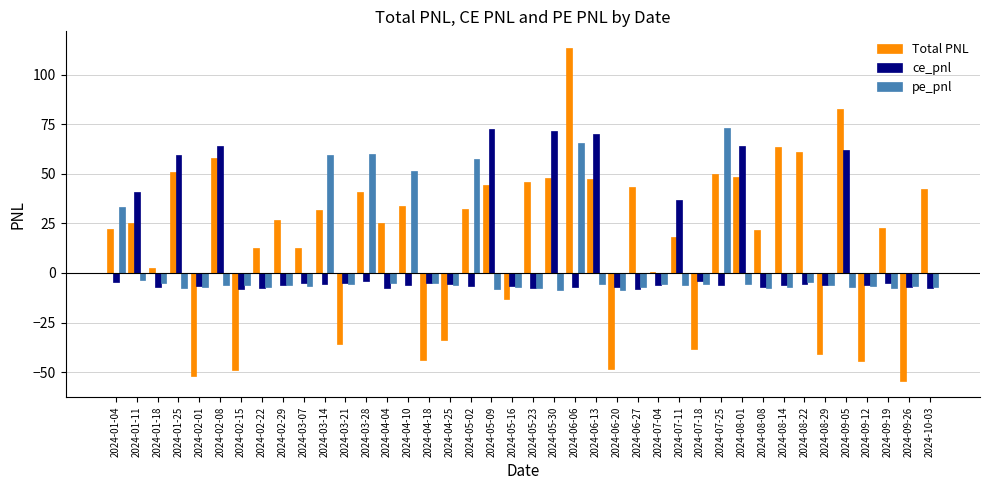

What is the total value across all series at 2024-05-16?

-26.7